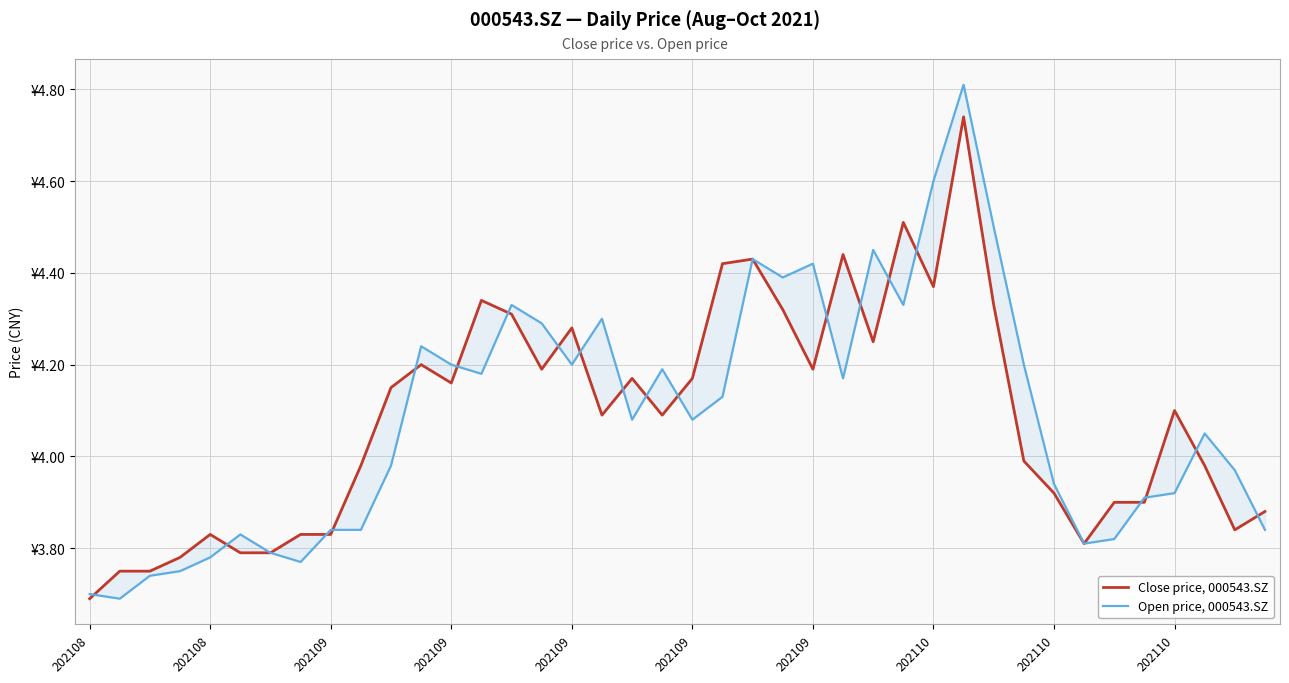

True or false: Close price, 000543.SZ and Open price, 000543.SZ intersect in this chart.

True